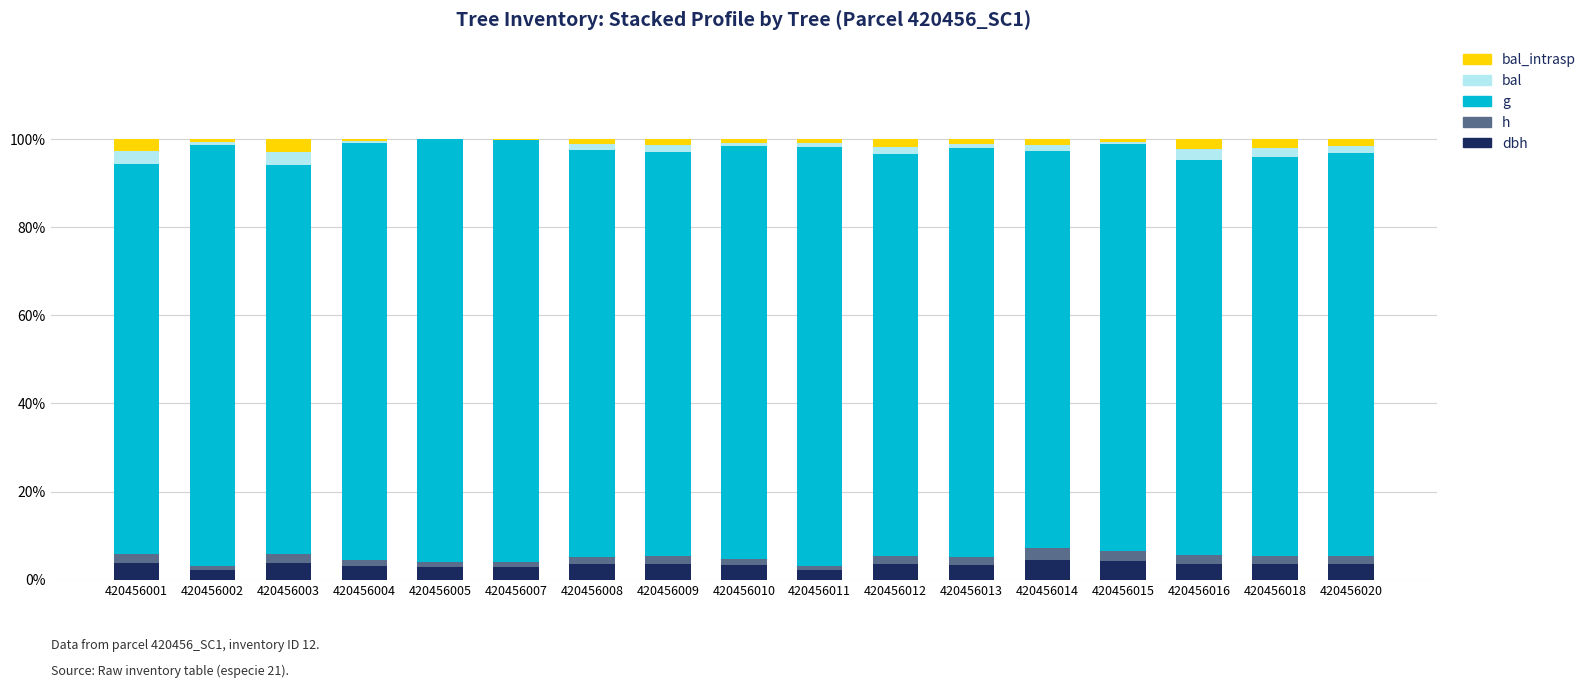

Which series has the largest total across all categories?

g